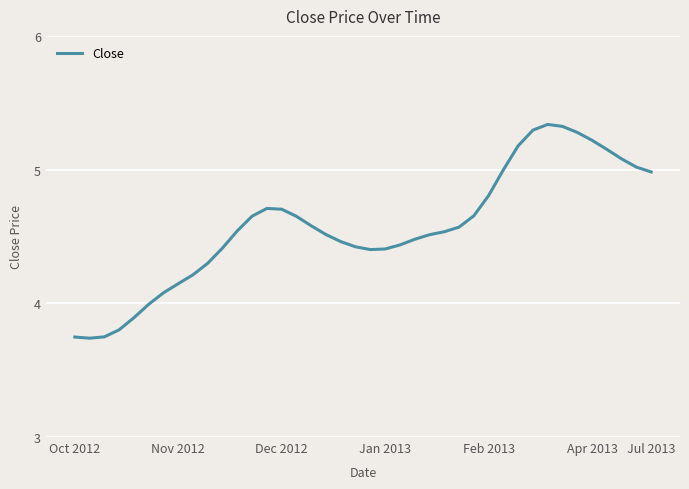

What is the difference between the second highest and second lowest values?

1.6